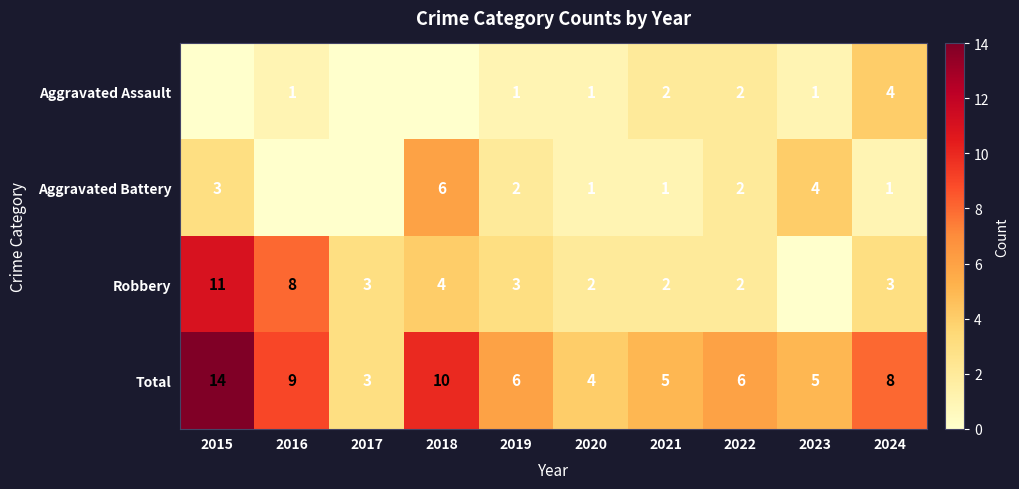

Is the value of Total at 2019 greater than the value of Aggravated Battery at 2022?

Yes